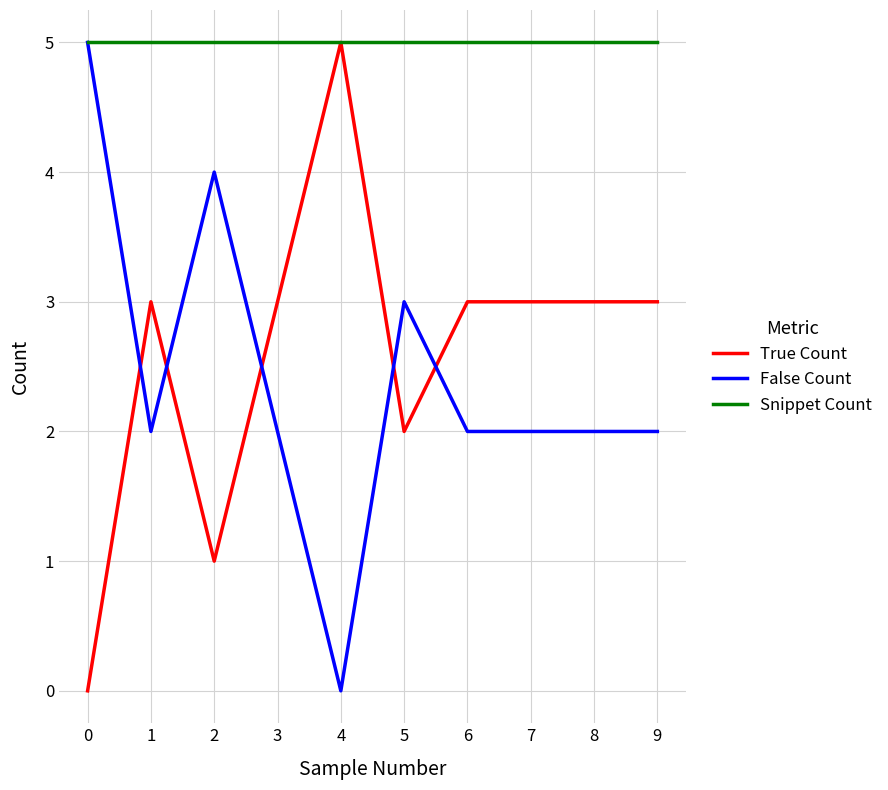

The value of Snippet Count at 8 is 2. True or false?

False